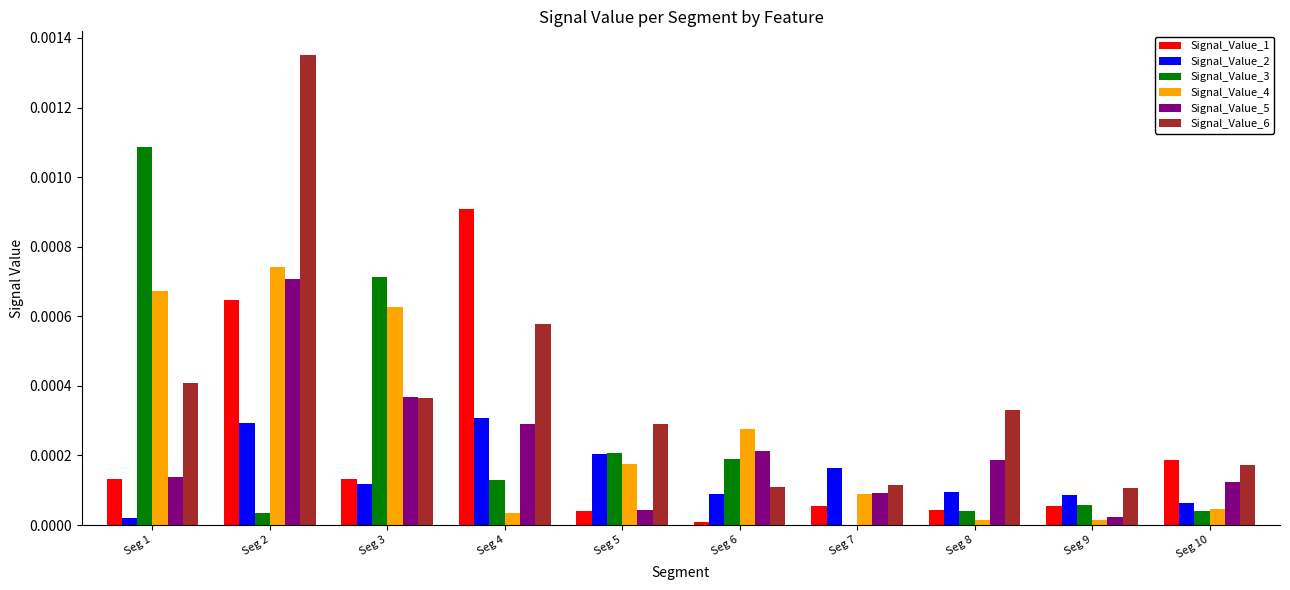

The Signal_Value_6 series shows 0.0 at Seg 4. True or false?

True